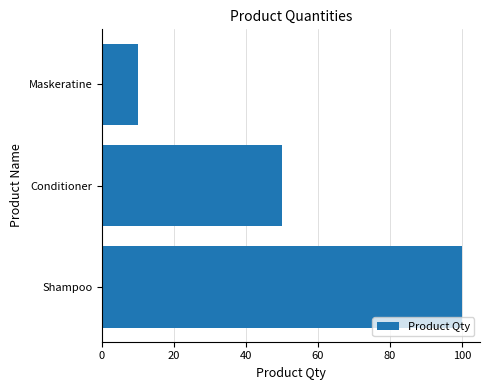

Where is the data nearest to the value 55?

Conditioner